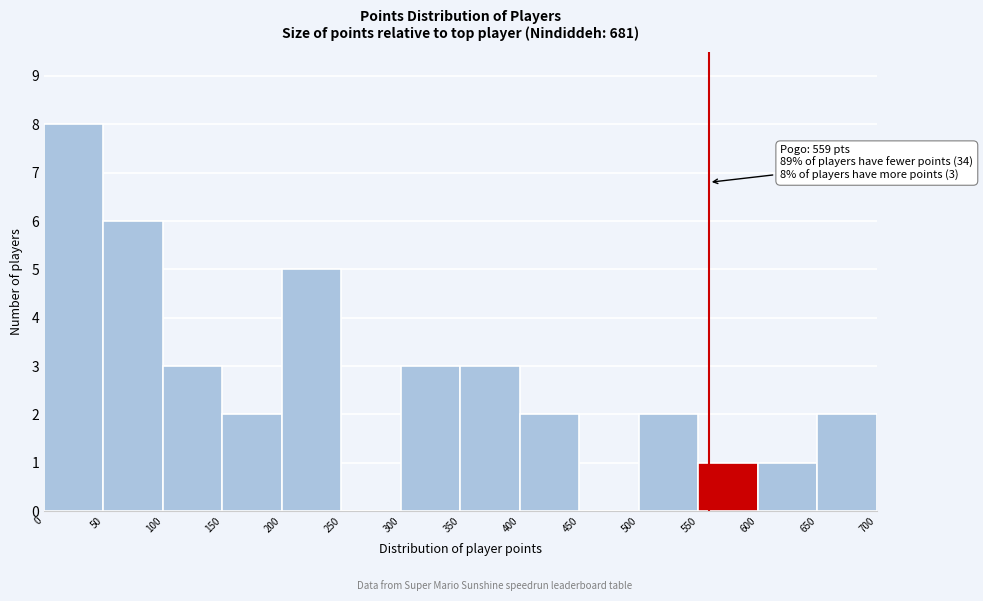

Which range on the x-axis has the tallest bar?

0 to 50